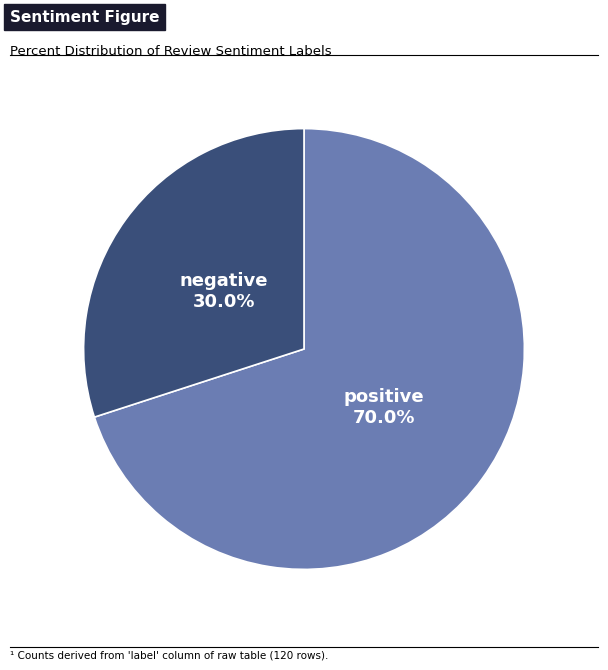

Is there a majority slice in this chart?

Yes